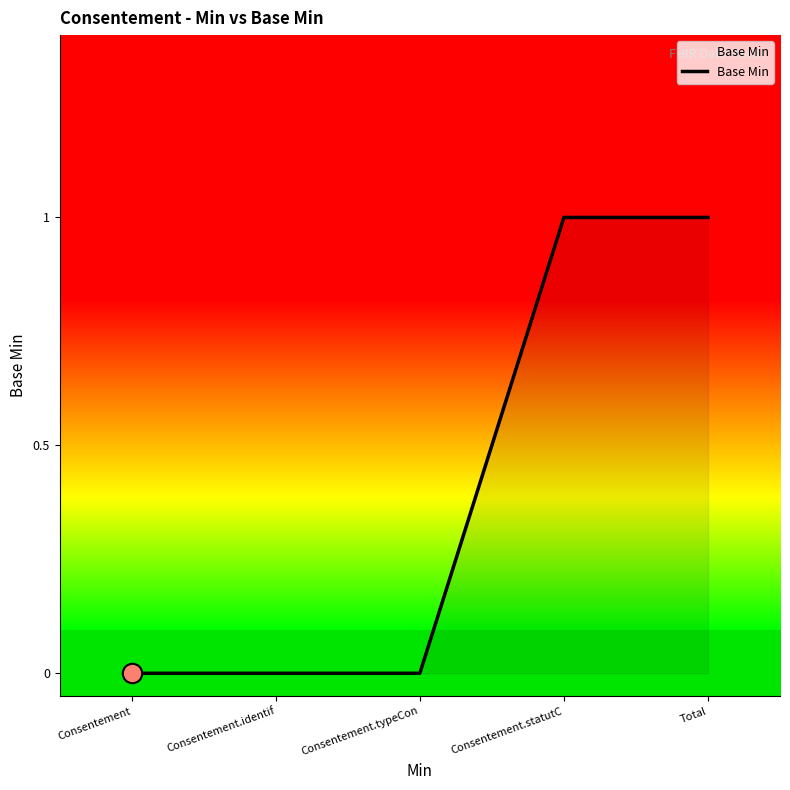

Is it true that the value at Consentement.typeCon is 0?

True